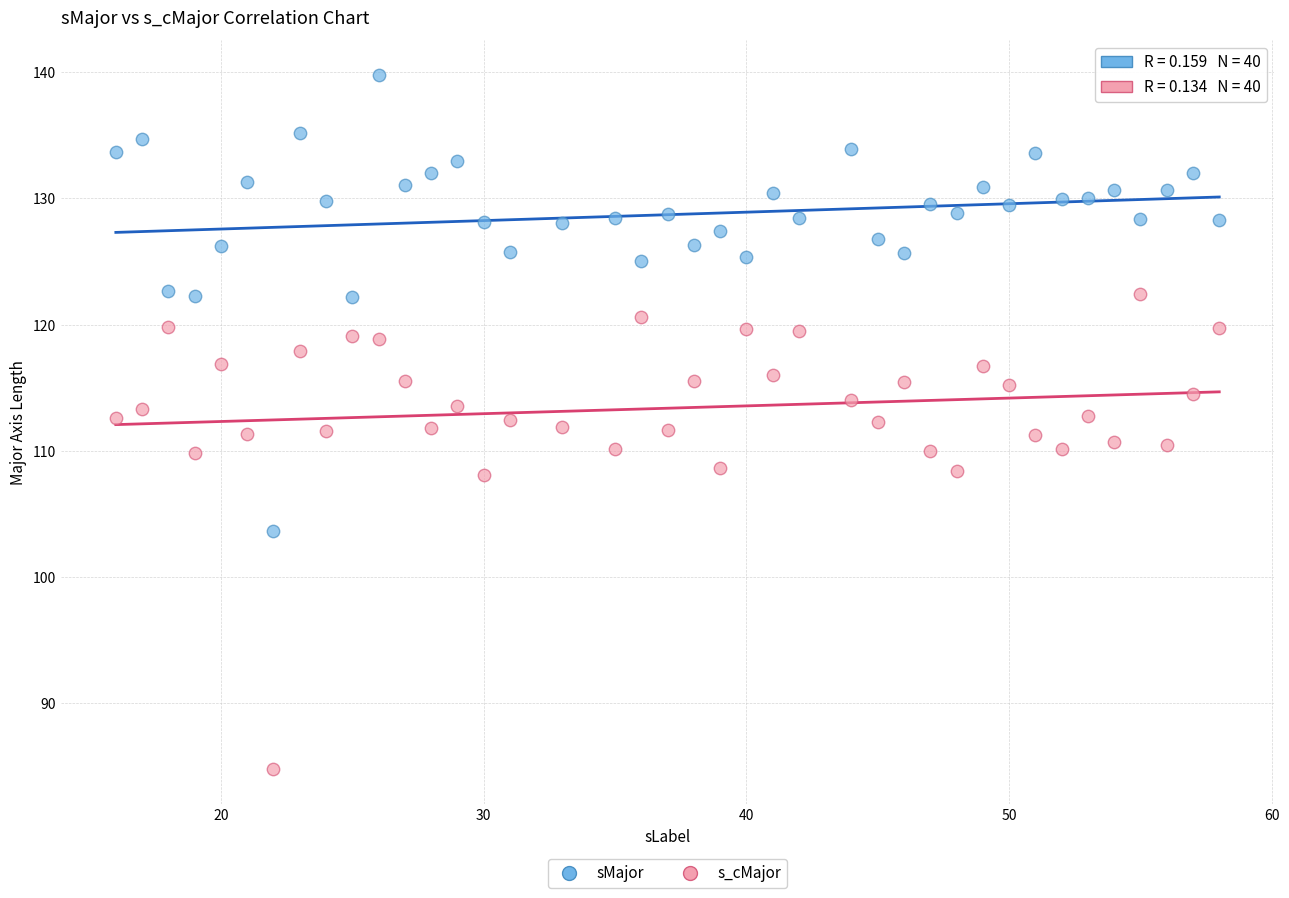

Which series reaches the minimum Y coordinate?

s_cMajor